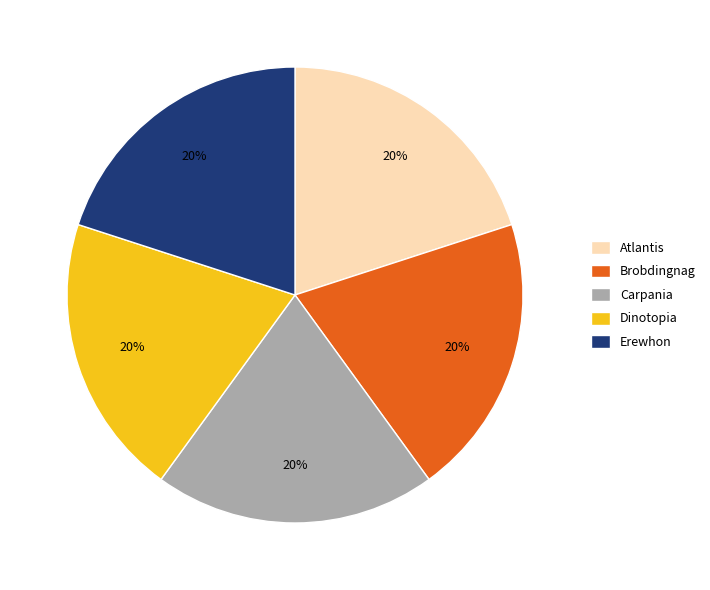

Does Atlantis represent more than half of the total?

No